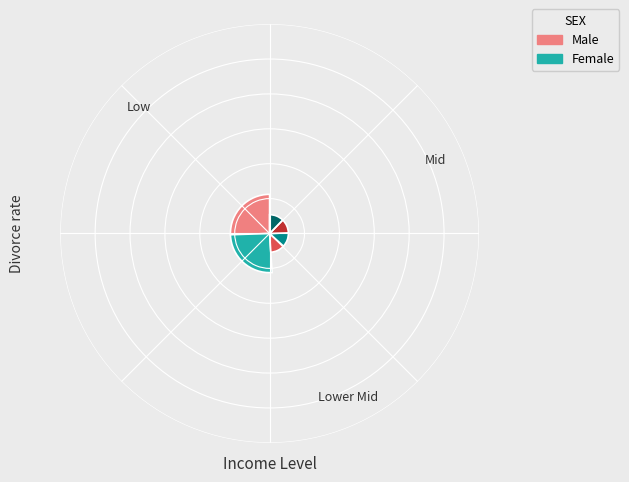

Is it true that 4 is 54% of the pie?

False